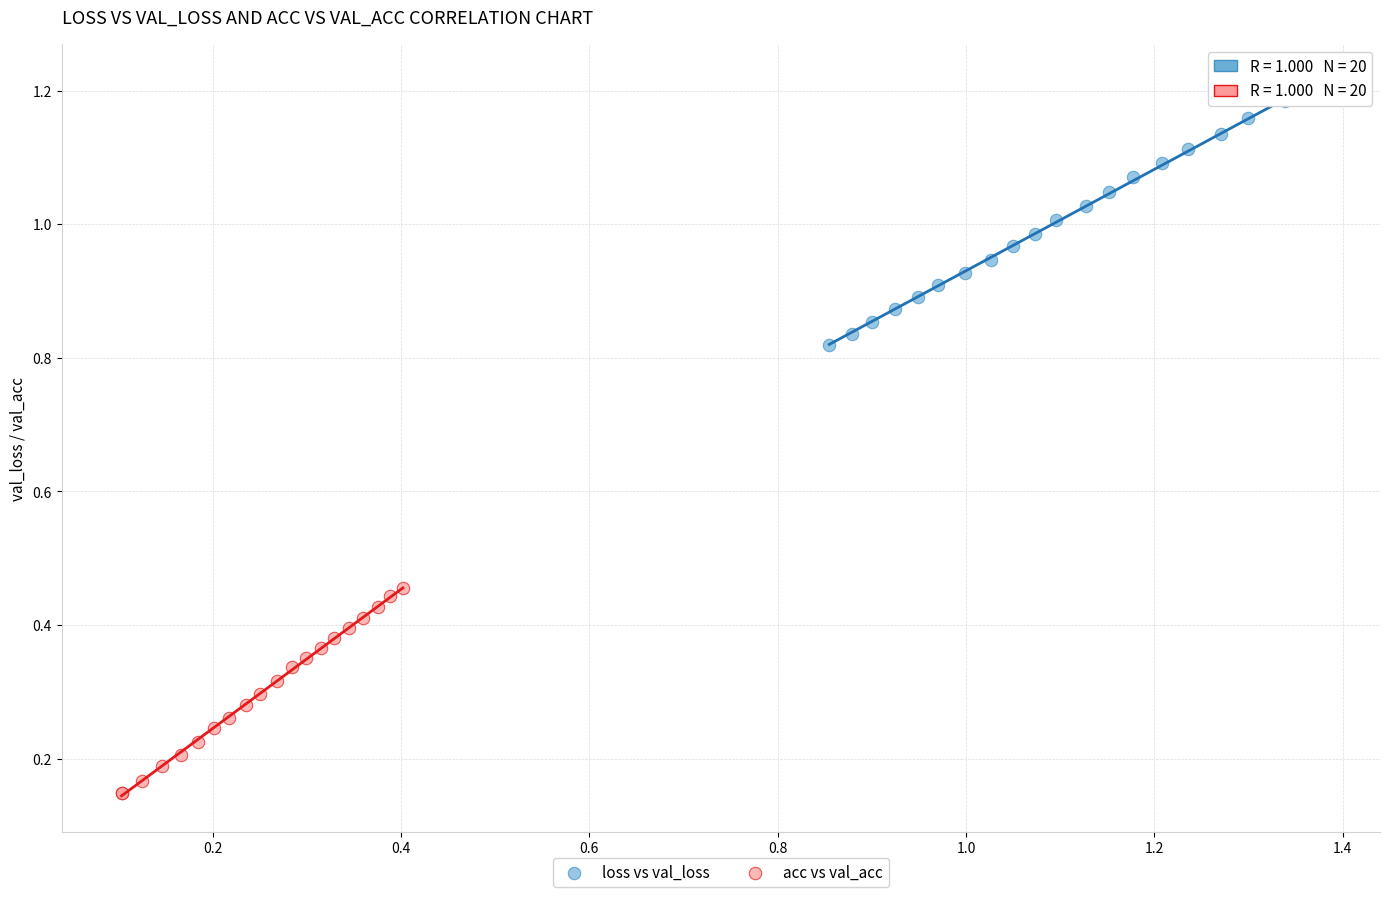

Which series reaches the maximum Y coordinate?

loss vs val_loss